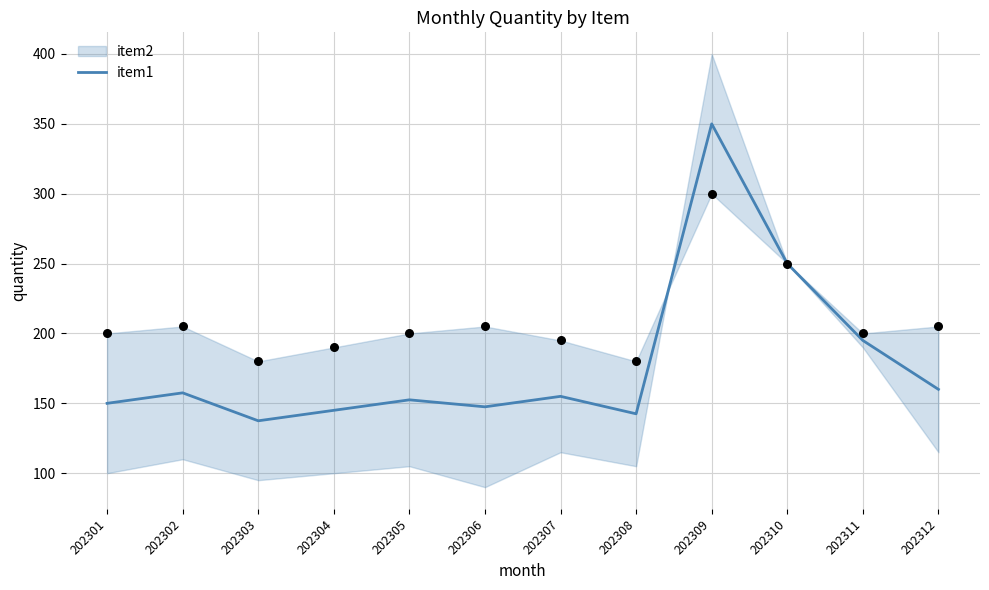

What is the ratio of the value at 202310 to the value at 202301?

1.7